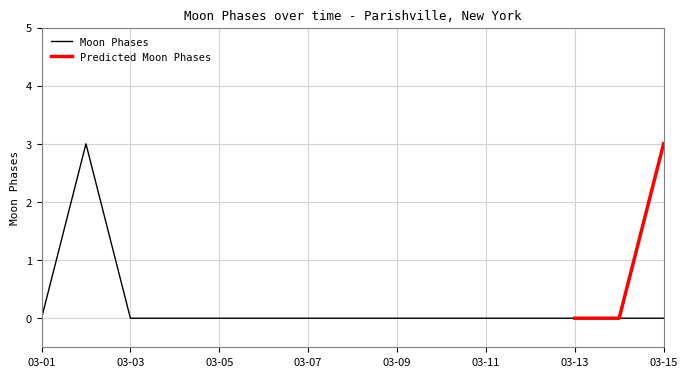

What is the sum of all values?

3